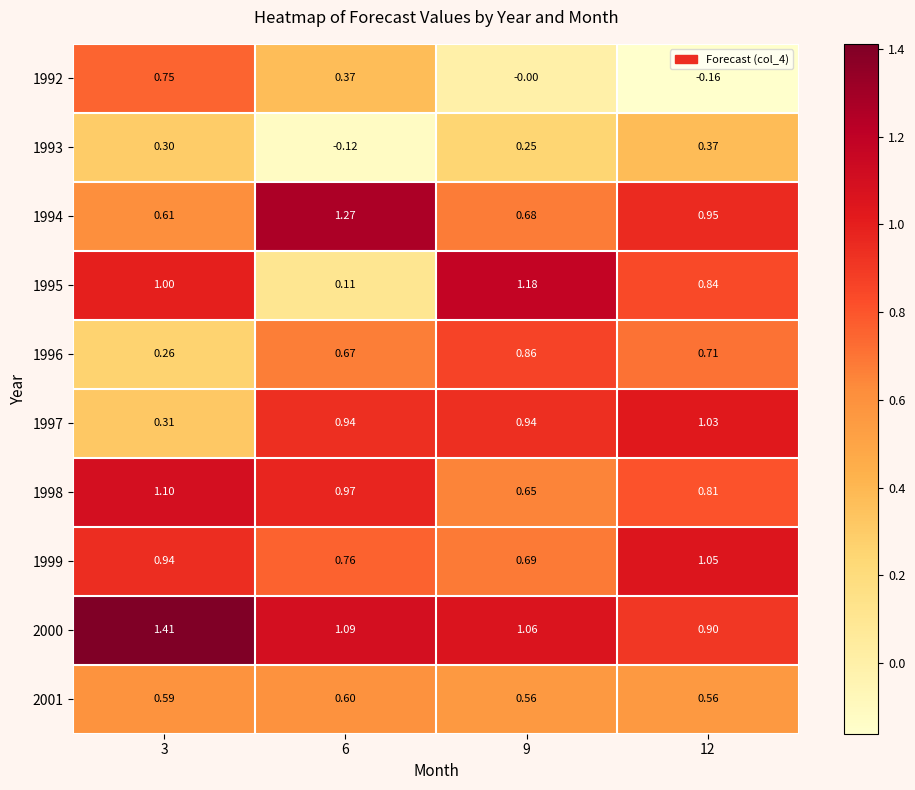

Is the value of 2001 at 6 greater than the value of 1997 at 9?

No